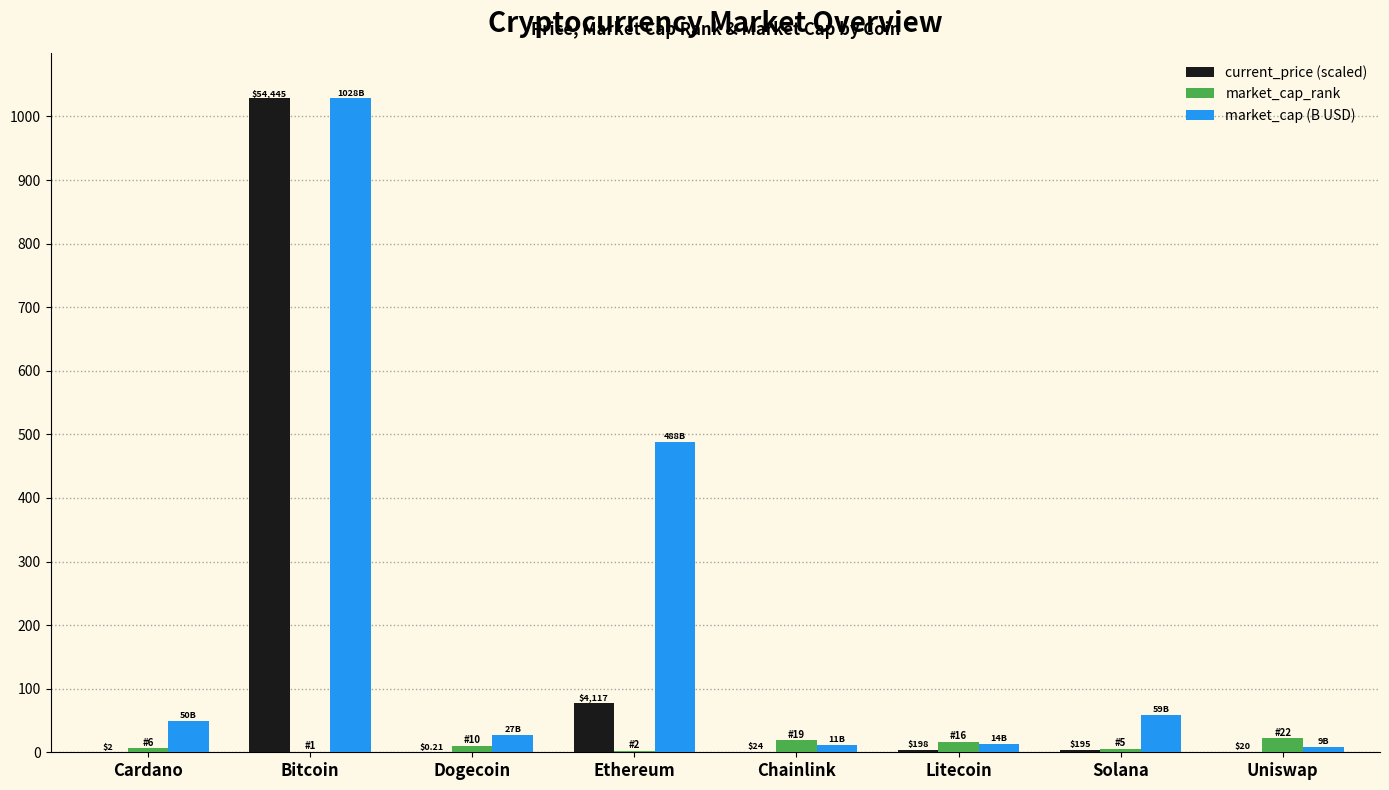

At which category is the sum across all series the highest?

Bitcoin